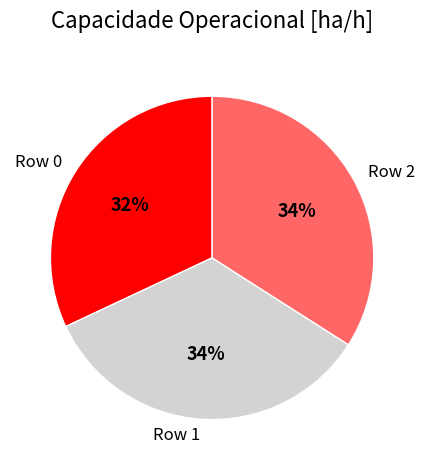

Is it true that Row 0 is 26% of the pie?

False